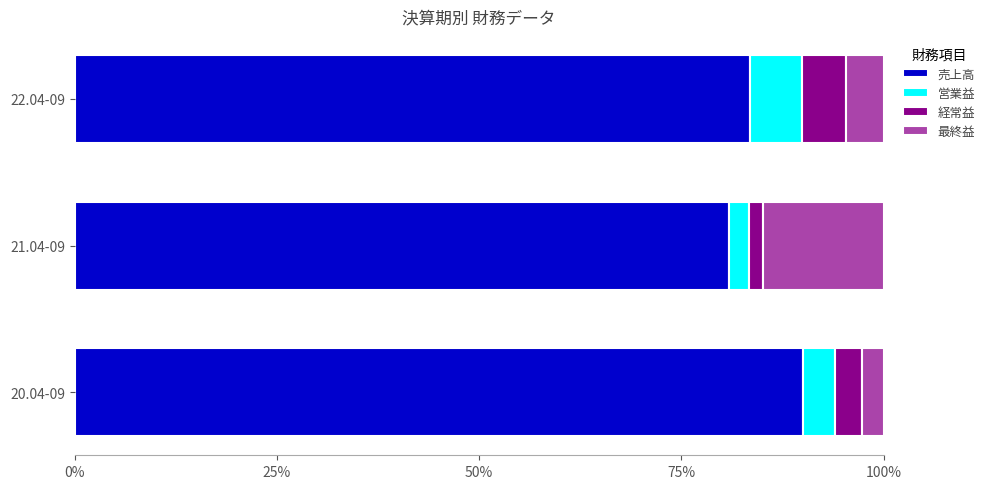

At which label is 売上高 closest to 85?

22.04-09